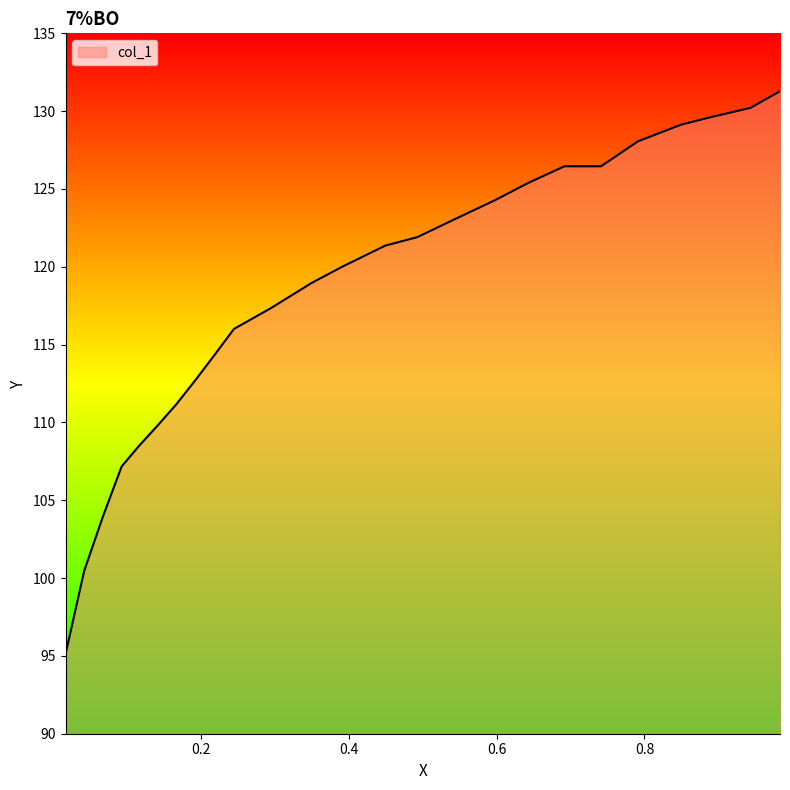

What is the difference between the maximum and minimum values?

36.2